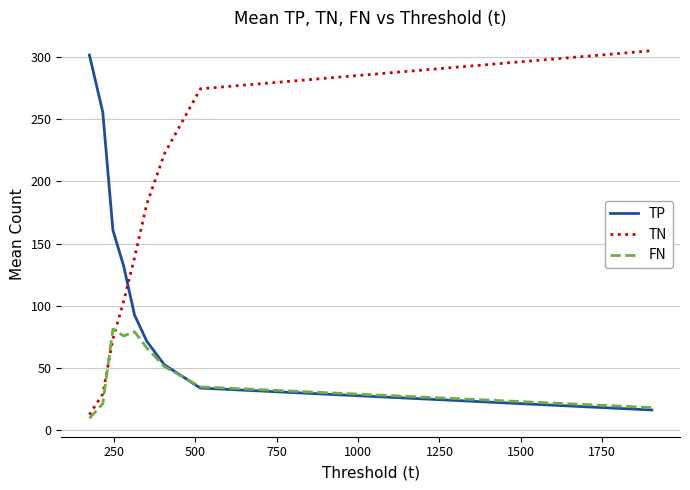

Reading left to right, what are all the values shown in this chart?

TP: 301.3	255.5	160.7	132.0	92.7	71.7	52.7	34.0	16.4
TN: 12.7	29.3	73.5	103.7	138.6	181.6	221.9	274.1	304.7
FN: 9.7	21.5	81.3	75.8	79.2	66.3	51.3	35.0	18.4